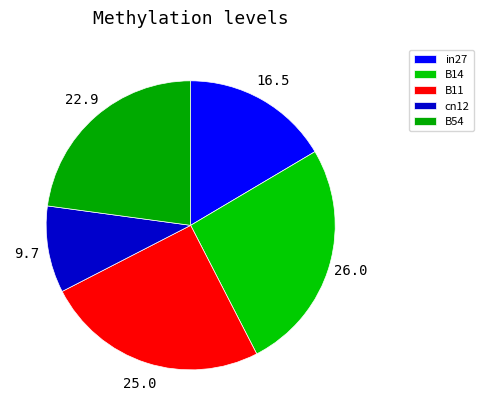

To the nearest percent, what is the average slice percentage?

20%